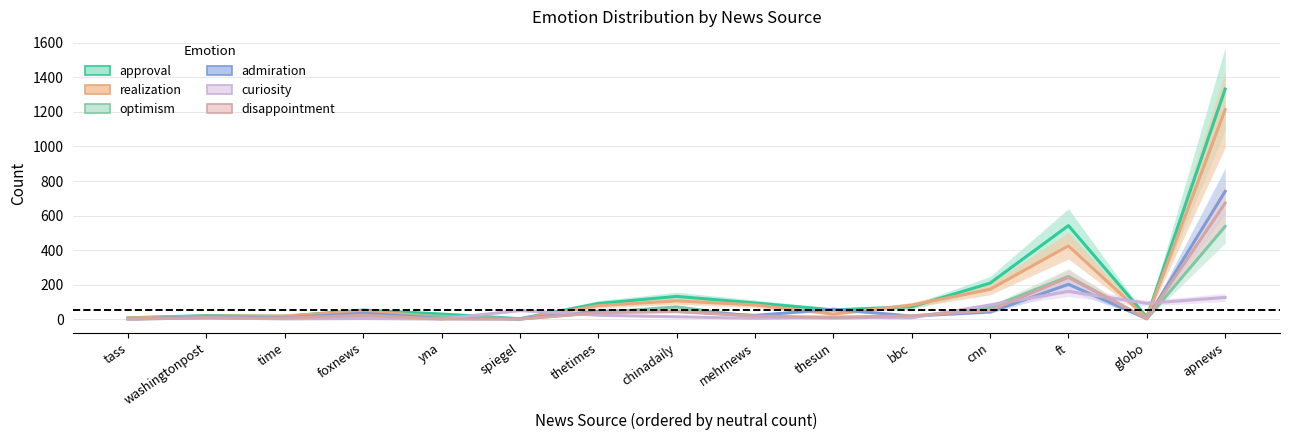

Reading right to left, what are all the values shown in this chart?

approval: 1332	12	542	209	72	54	94	132	91	3	30	53	17	21	8
realization: 1213	7	425	173	82	30	83	106	79	1	14	47	19	18	7
optimism: 537	2	247	68	14	7	13	71	38	1	18	21	4	9	2
admiration: 740	3	202	42	18	58	22	47	47	2	4	34	8	14	1
curiosity: 126	92	161	82	8	12	5	14	23	51	1	4	2	8	0
disappointment: 672	3	242	50	20	11	18	45	38	1	1	23	6	7	2